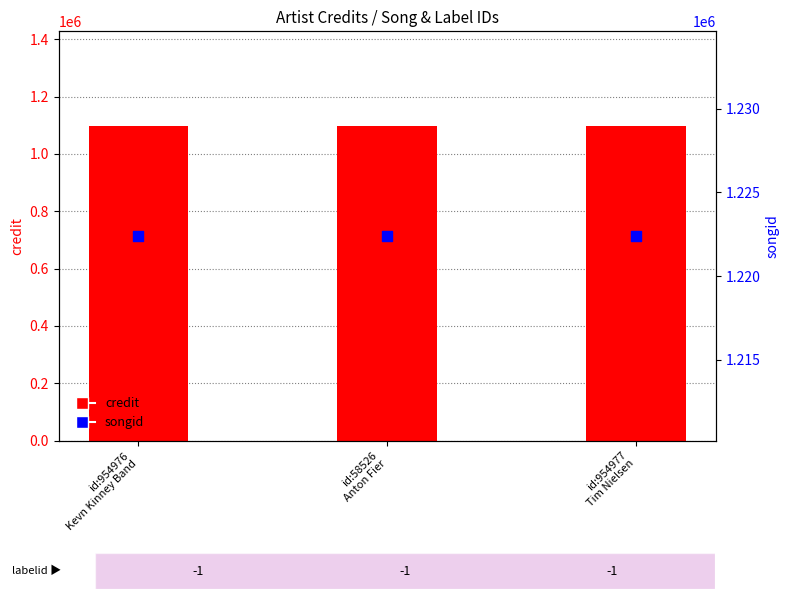

At how many categories does at least one series exceed 1174910?

3